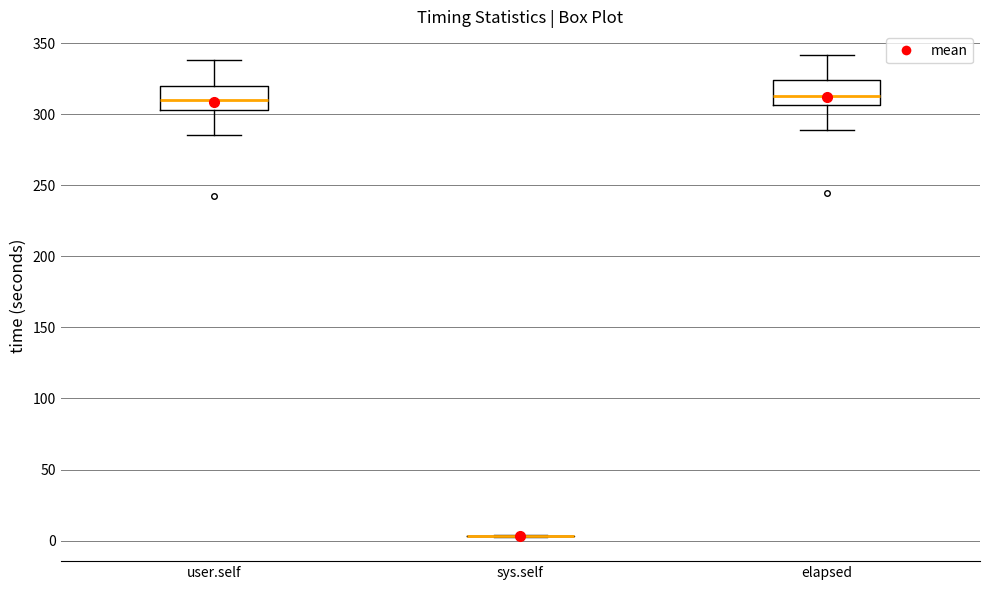

Reading left to right, read every box against the y-axis: the position of its median line, the range the box covers, and the ends of its whiskers. The values are not printed on the chart, so give them approximately, as read against the axis.

user.self: median 310, box 305 to 320, whiskers 285 to 340
sys.self: box collapsed to a line at 5, whiskers 5 to 5
elapsed: median 315, box 305 to 325, whiskers 290 to 340